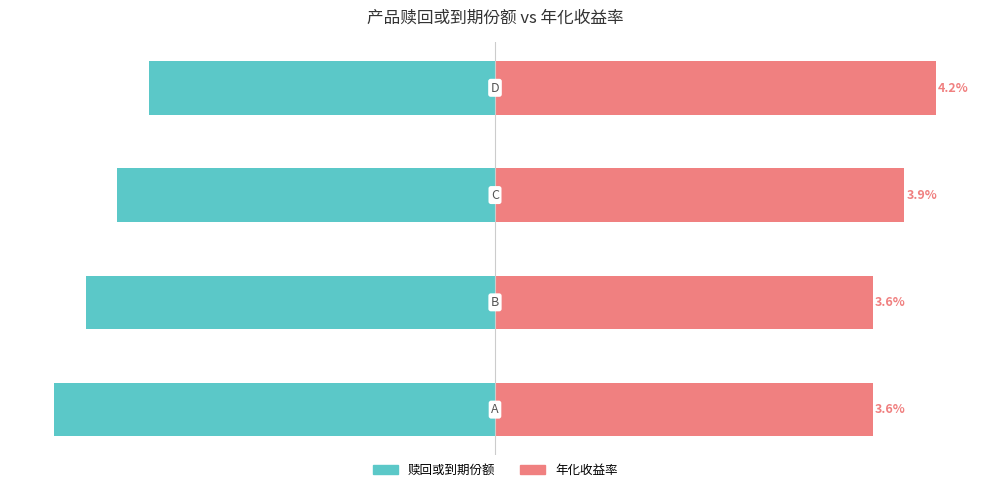

List the series in order of their overall mean, lowest first.

赎回或到期份额, 年化收益率